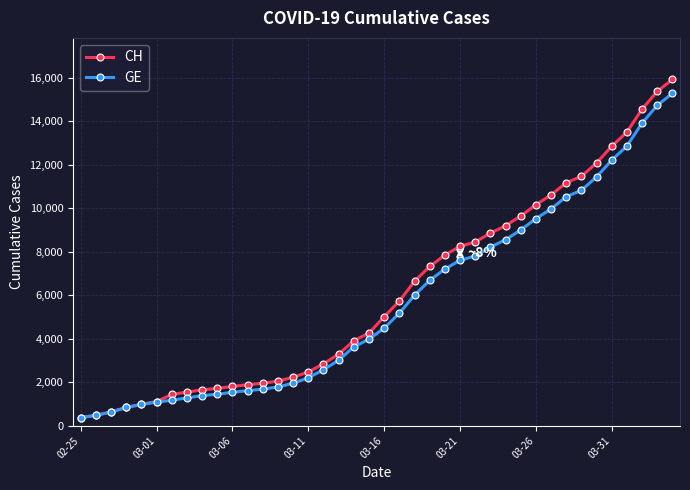

What is the greatest value displayed?

15926